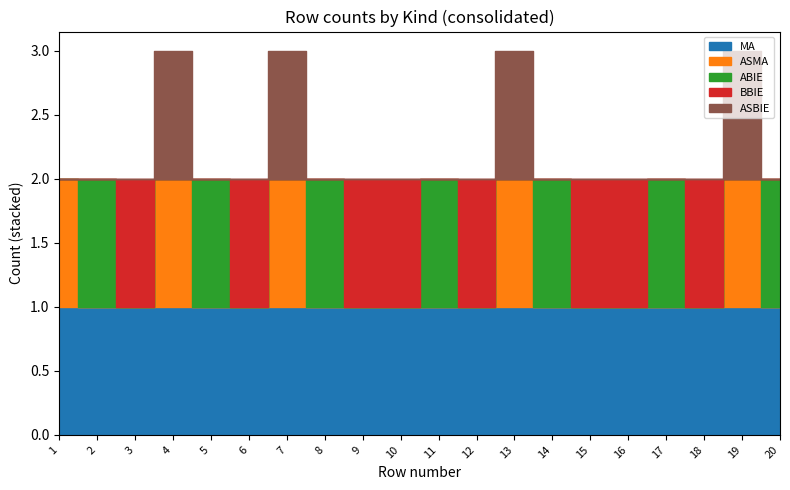

Which series changed the most between 4 and 5?

ASMA